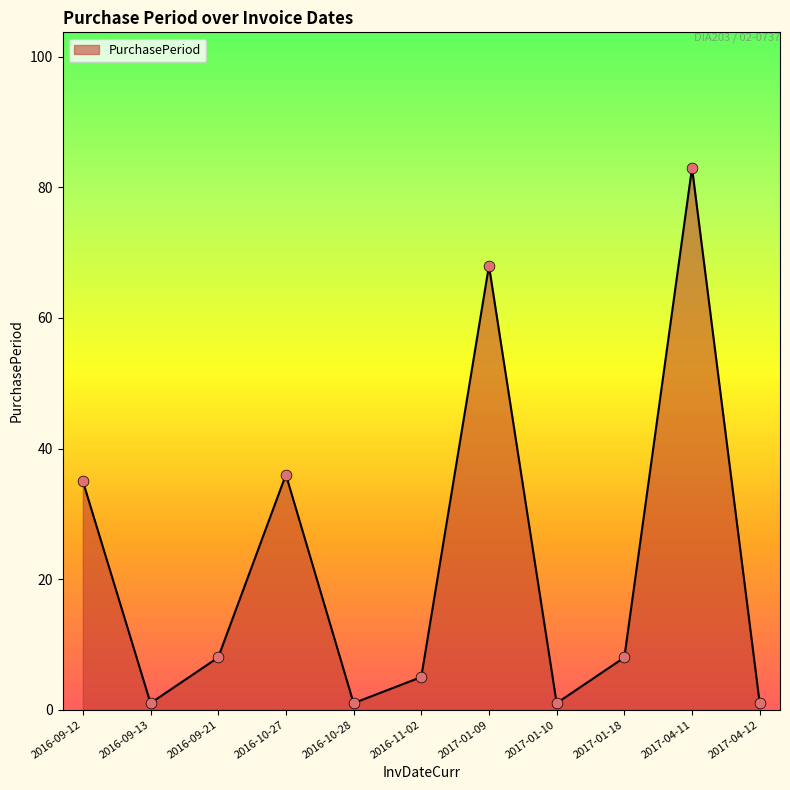

Between 2016-09-12 and 2016-09-13, which is larger?

2016-09-12